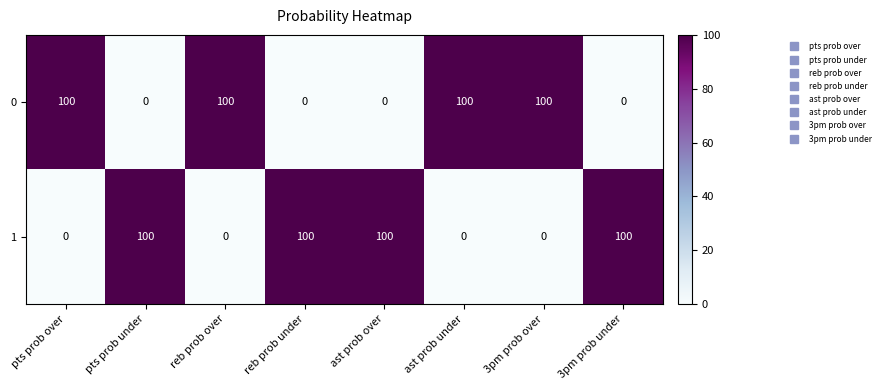

At how many categories does at least one series exceed 96?

8